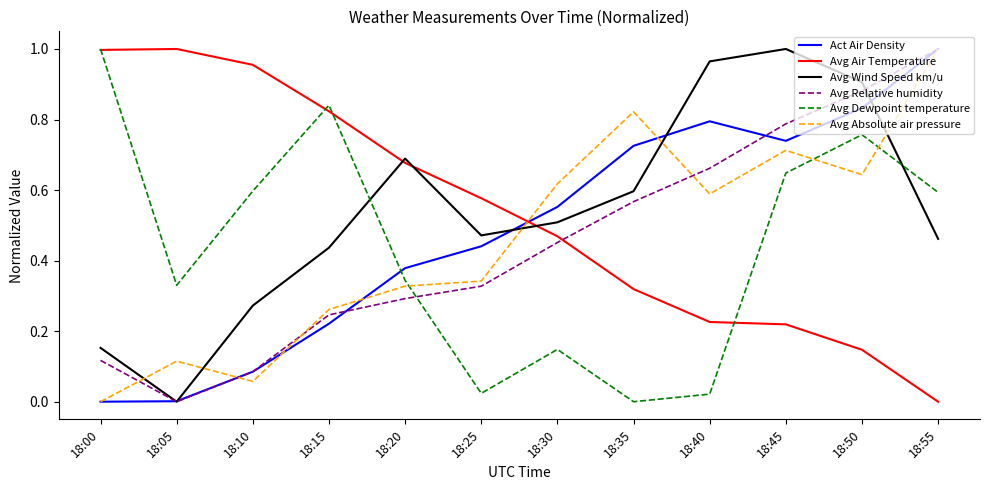

At which label does Avg Dewpoint temperature reach its peak?

18:00